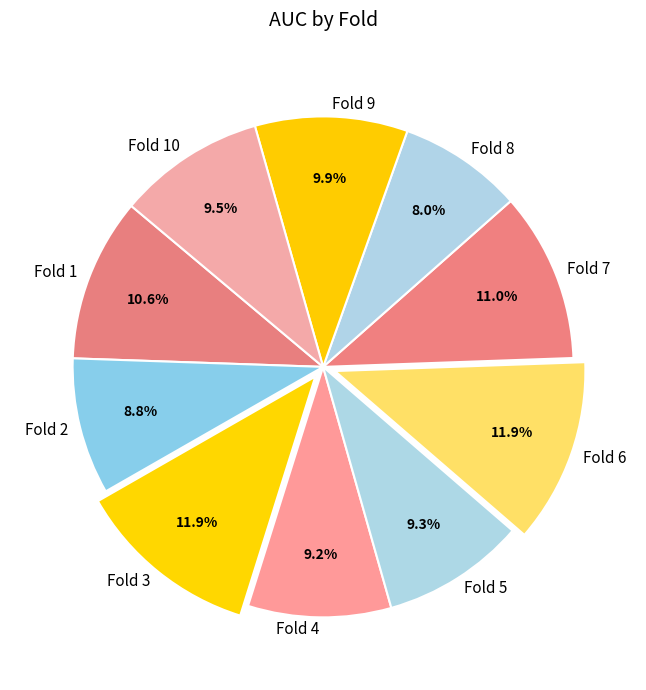

Is it true that Fold 9 is 10% of the pie?

True